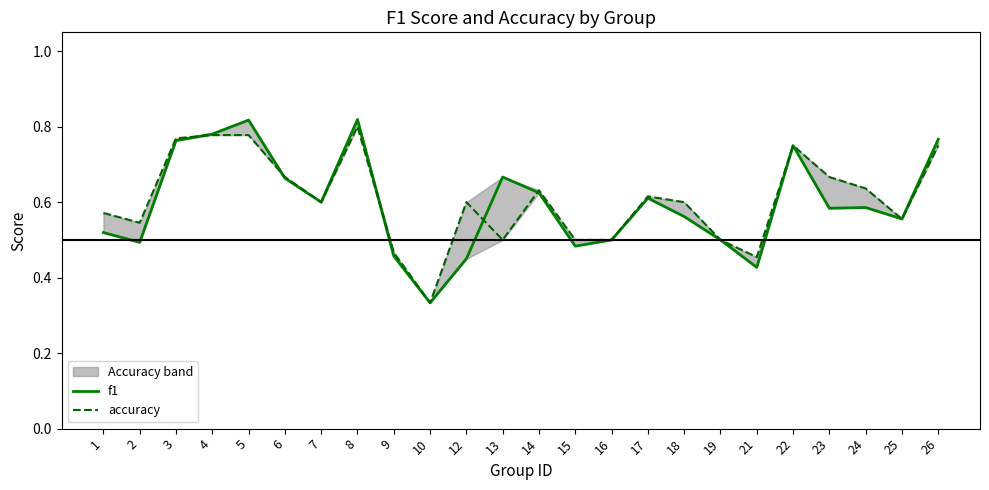

What is the sum of all f1 values?

14.3